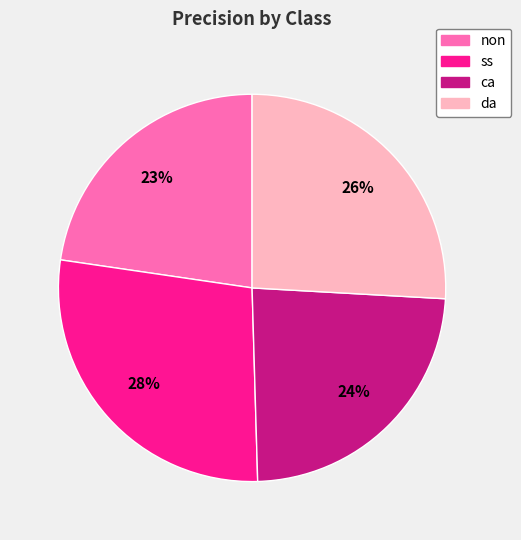

Between da and ca, which is larger?

da